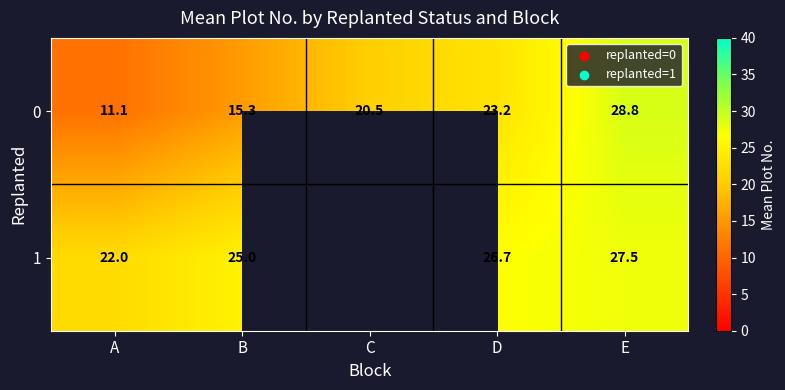

What value does the 0 series have at B?

15.3